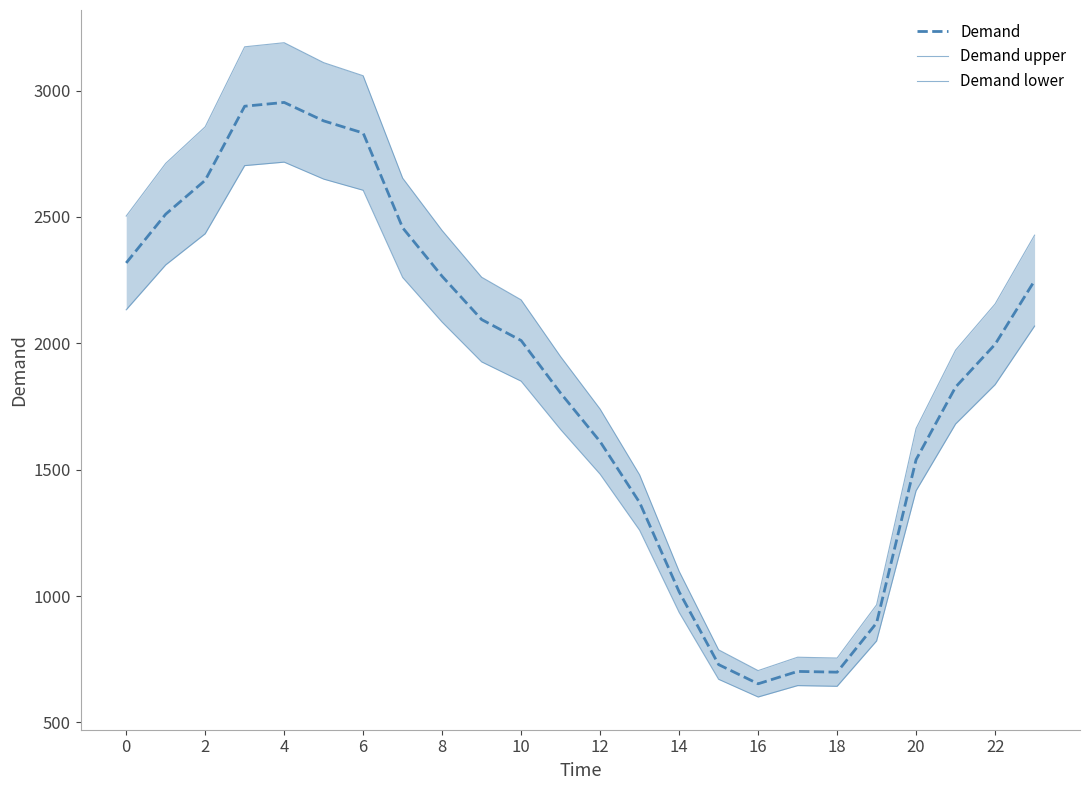

True or false: Demand lower and Demand cross at least once.

False